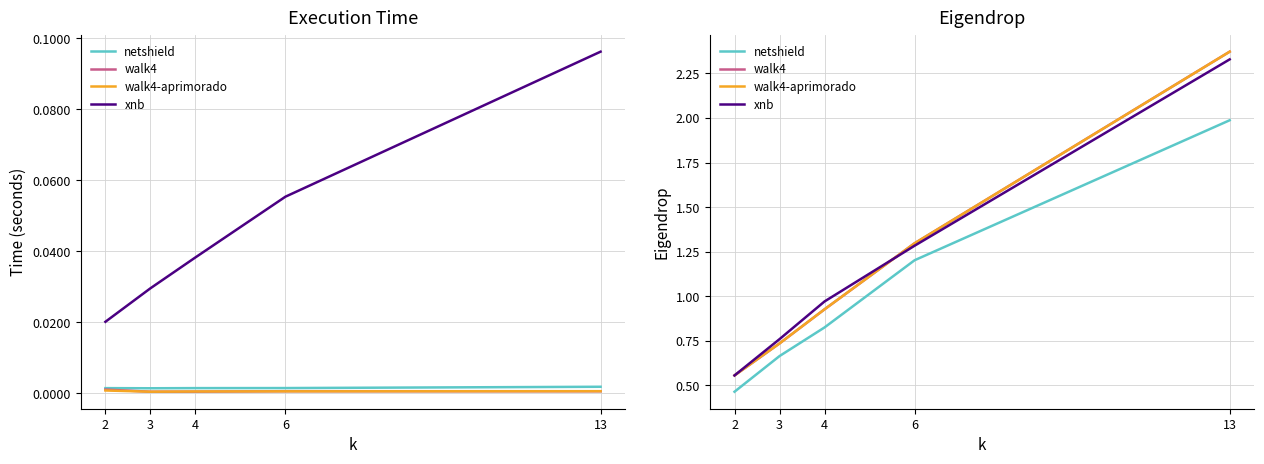

The value of walk4-aprimorado at 3 is 0.7. True or false?

True